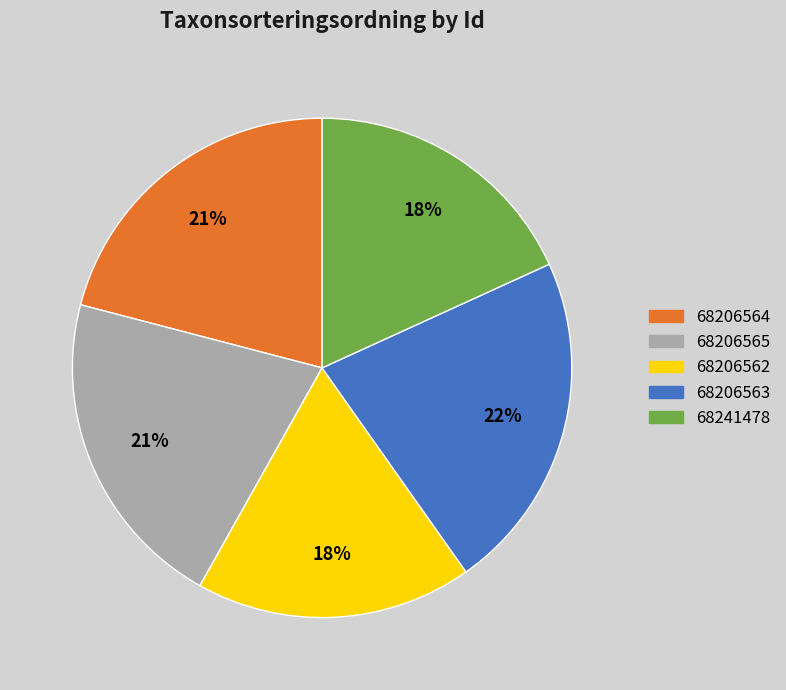

True or false: 68206563 accounts for 22% of the total.

True